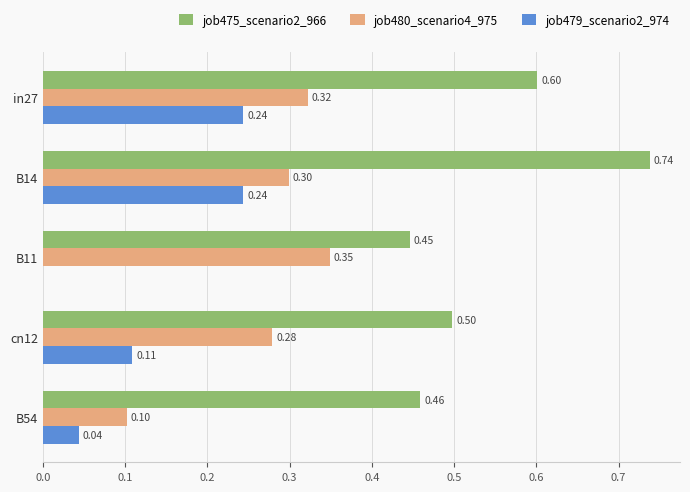

Which series changed the most between in27 and B14?

job475_scenario2_966